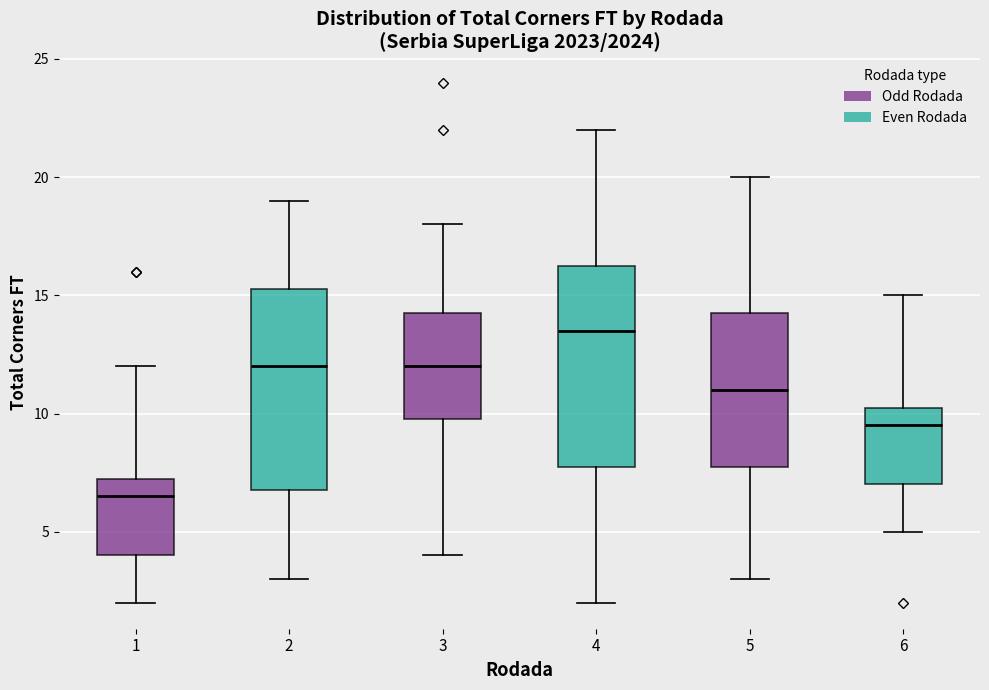

Reading left to right, read every box against the y-axis: the position of its median line, the range the box covers, and the ends of its whiskers. The values are not printed on the chart, so give them approximately, as read against the axis.

1: median 6.5, box 4.0 to 7.5, whiskers 2.0 to 12.0
2: median 12.0, box 7.0 to 15.5, whiskers 3.0 to 19.0
3: median 12.0, box 10.0 to 14.5, whiskers 4.0 to 18.0
4: median 13.5, box 8.0 to 16.5, whiskers 2.0 to 22.0
5: median 11.0, box 8.0 to 14.5, whiskers 3.0 to 20.0
6: median 9.5, box 7.0 to 10.5, whiskers 5.0 to 15.0